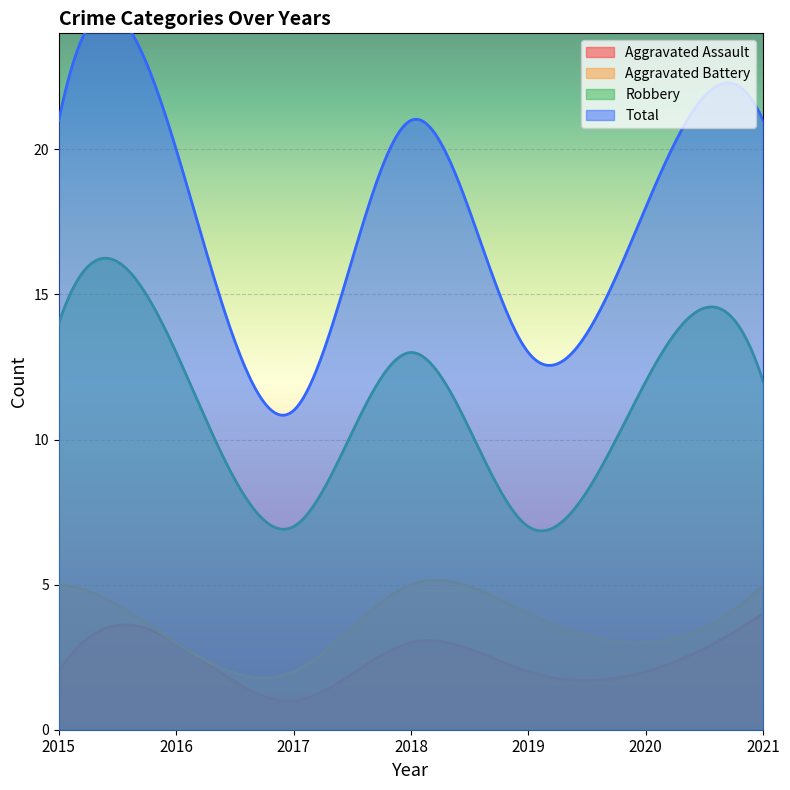

What is the lowest value of the Aggravated Assault series?

1.0